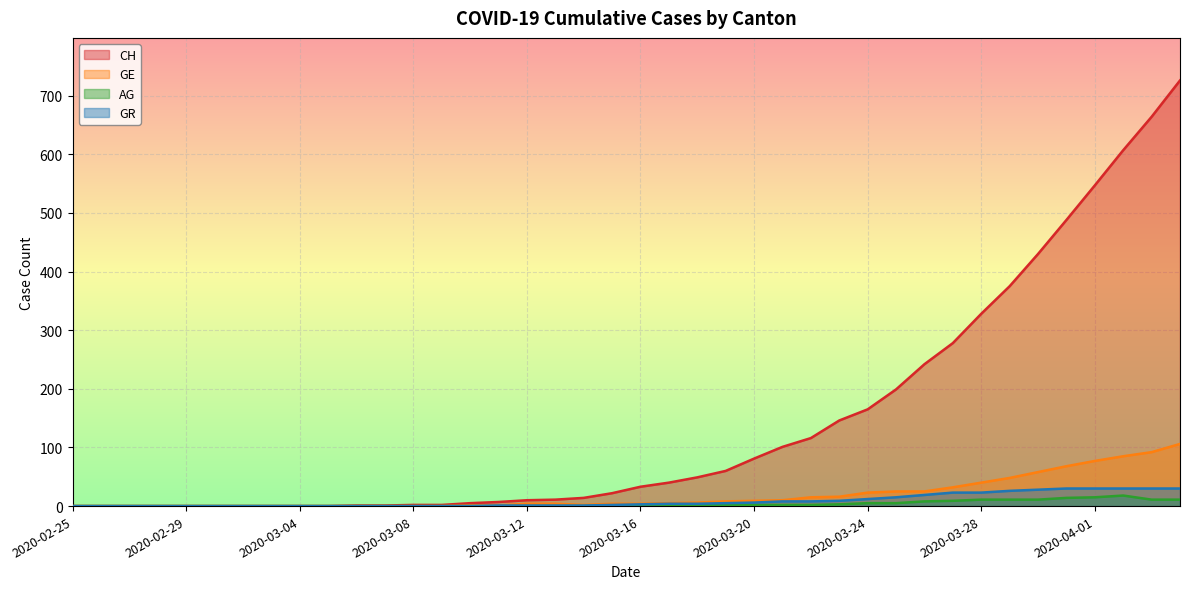

How many lines are shown in the chart?

4